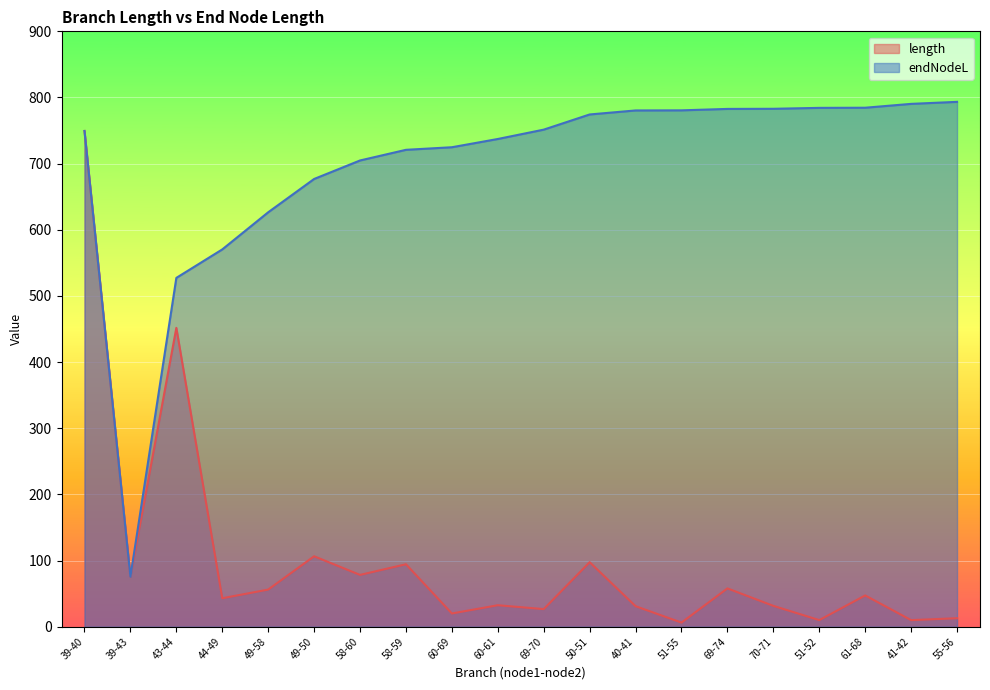

Which series has the largest total across all categories?

endNodeL